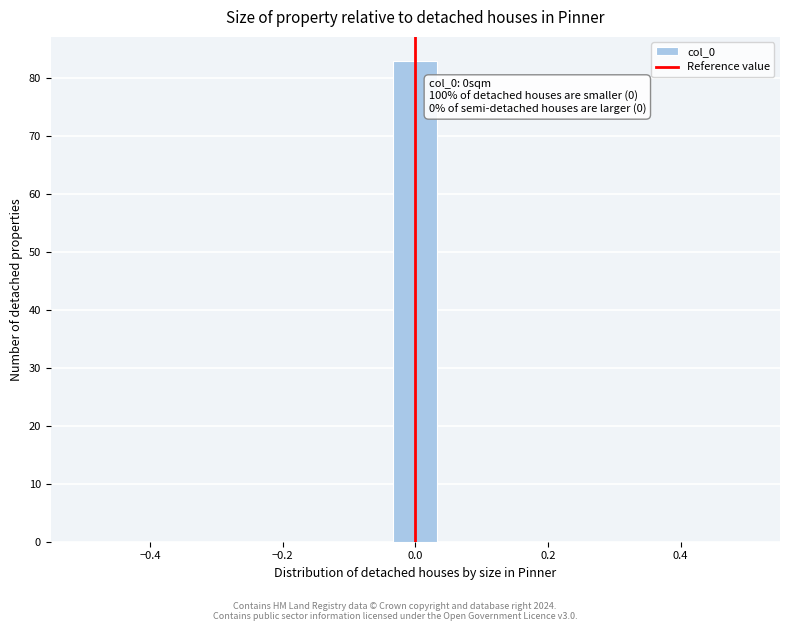

Around what value on the x-axis is the tallest bar? Give the approximate position of its centre, as read against the axis.

0.00